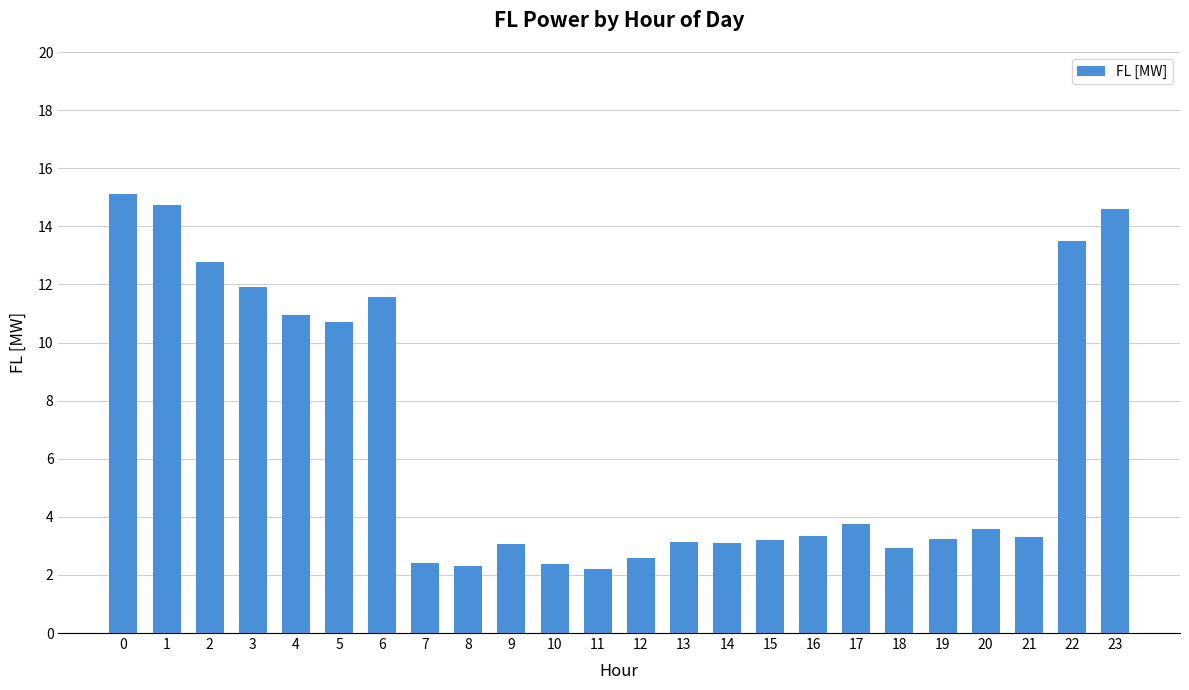

What is the greatest value displayed?

15.1